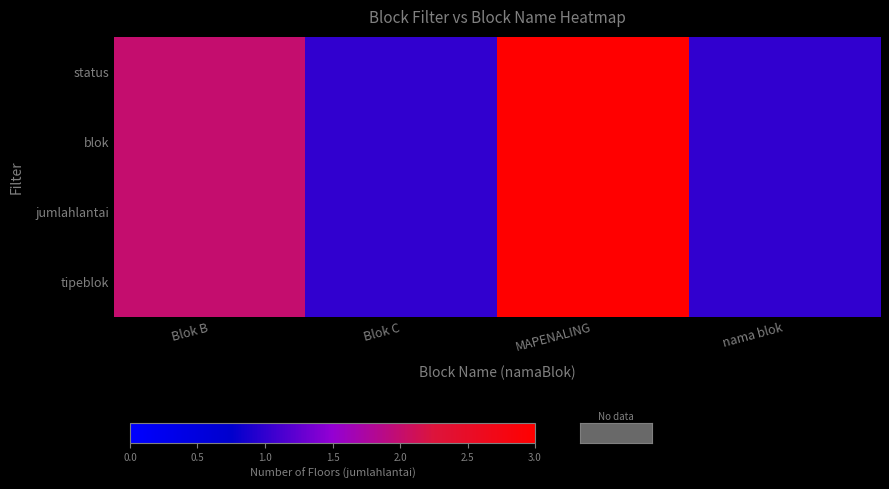

Which series has the largest total across all categories?

status